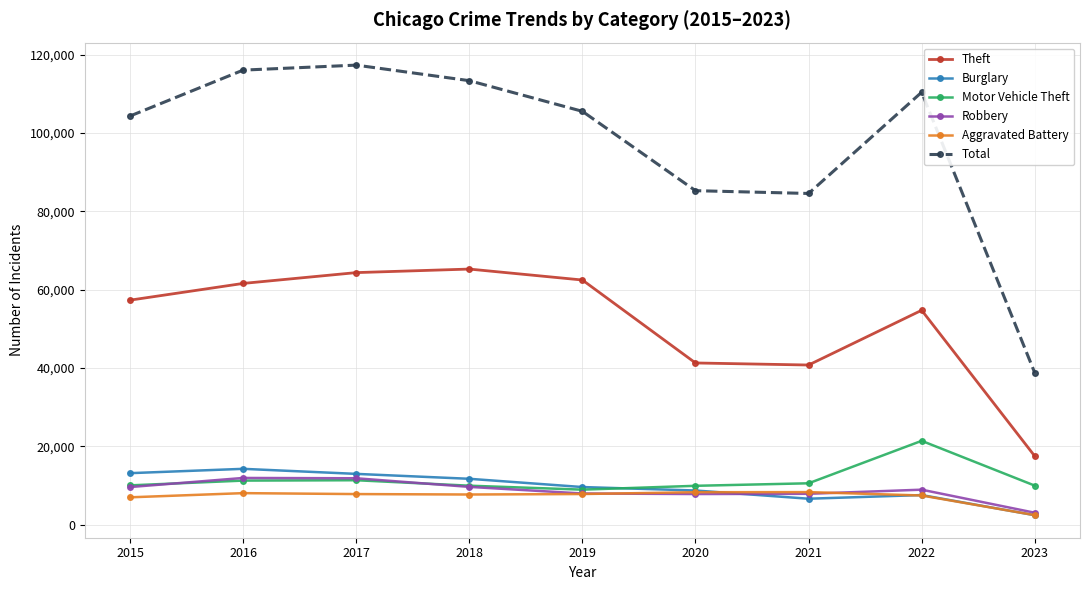

What is the difference between the maximum and minimum values in the Robbery series?

8881